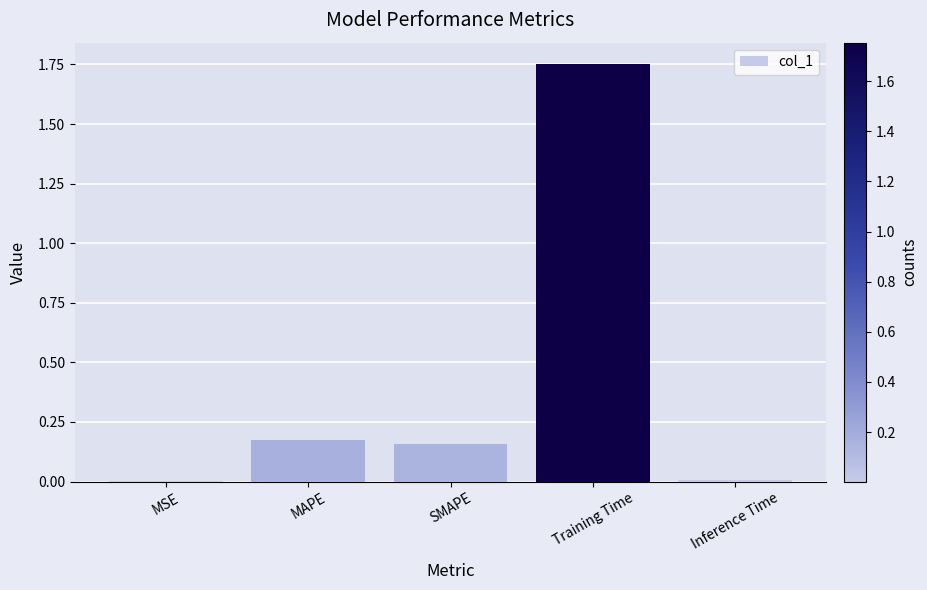

Which label corresponds to the largest value in the chart?

Training Time